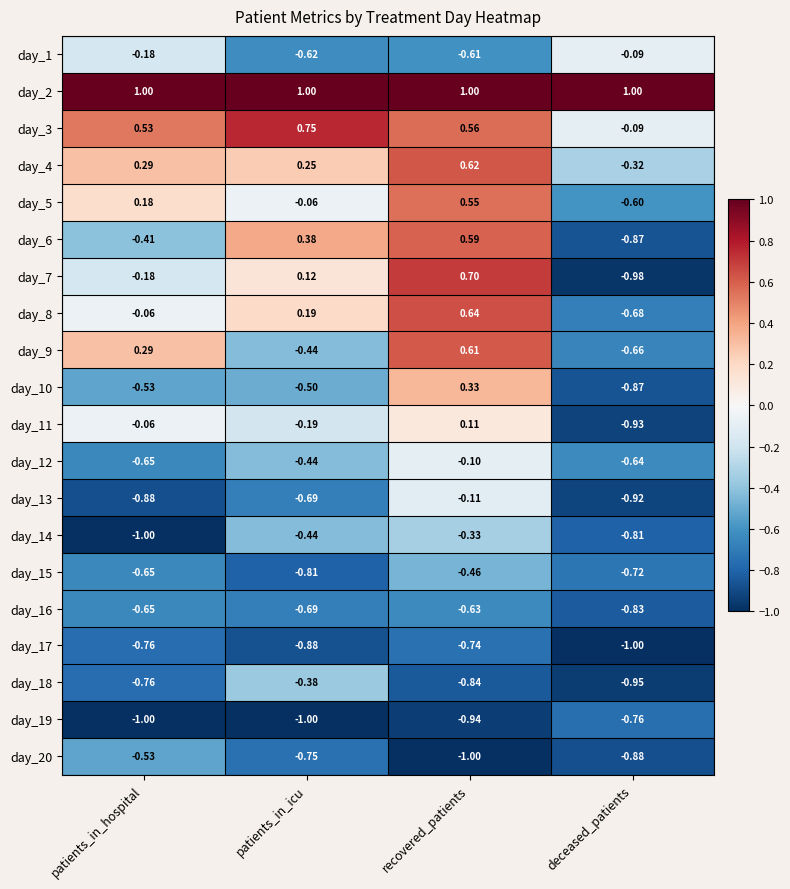

At which label does day_3 first exceed 0?

patients_in_hospital